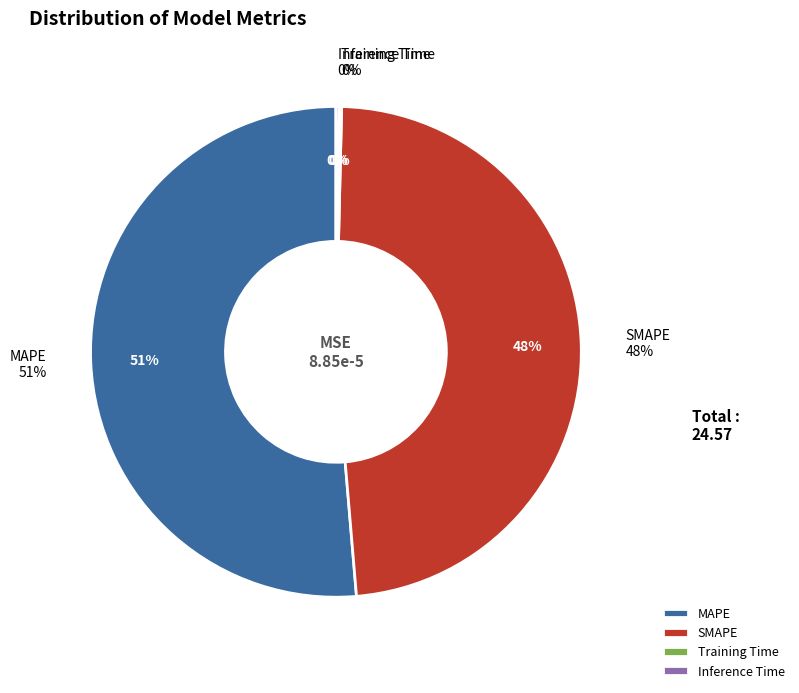

To the nearest percent, what is the difference between the largest and smallest slice percentages?

51%